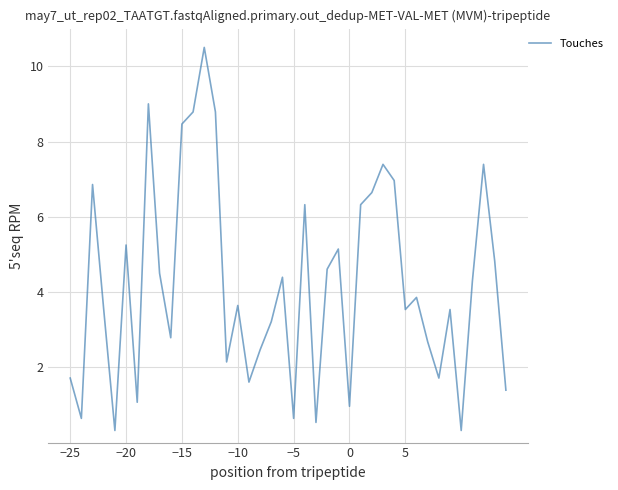

Does the chart display data point markers on the line(s)?

No